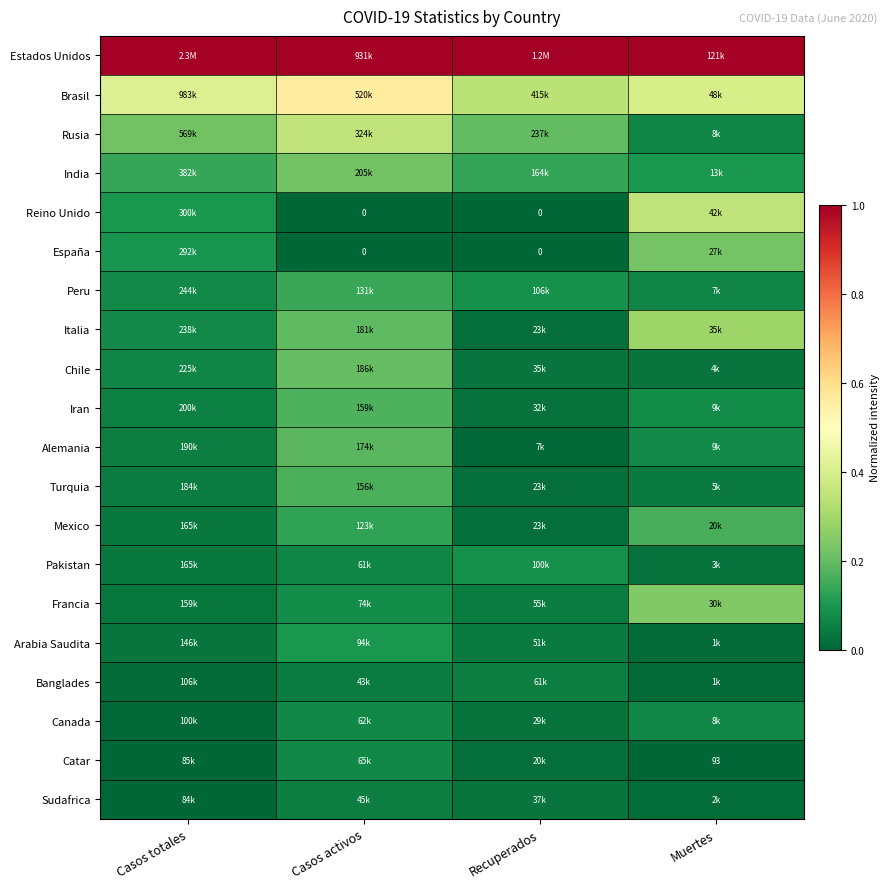

Rank the series at Recuperados from highest to lowest value.

Estados Unidos, Brasil, Rusia, India, Peru, Pakistan, Banglades, Francia, Arabia Saudita, Sudafrica, Chile, Iran, Canada, Turquia, Italia, Mexico, Catar, Alemania, Reino Unido, España